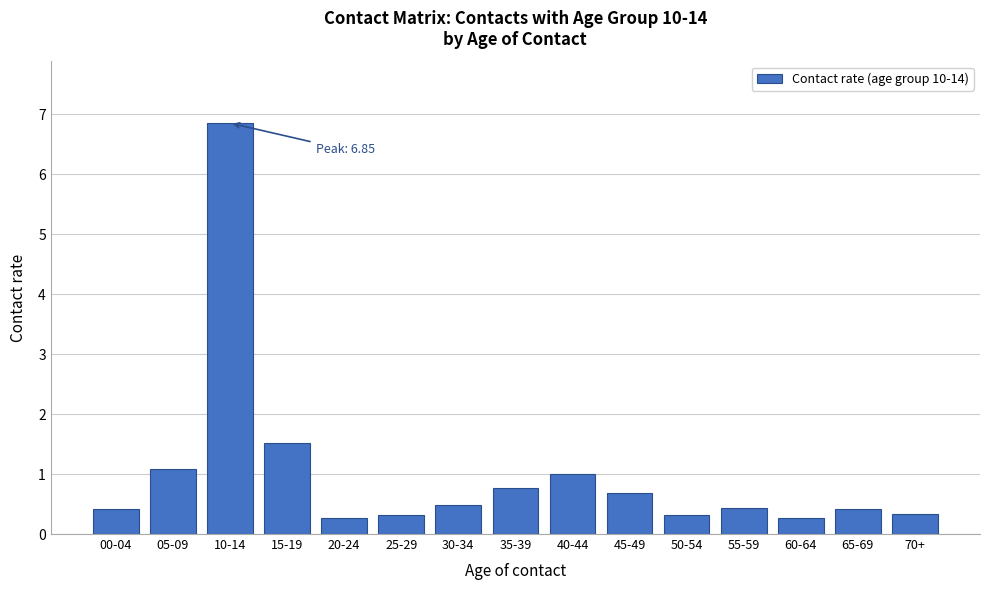

Which has a higher value, 40-44 or 25-29?

40-44